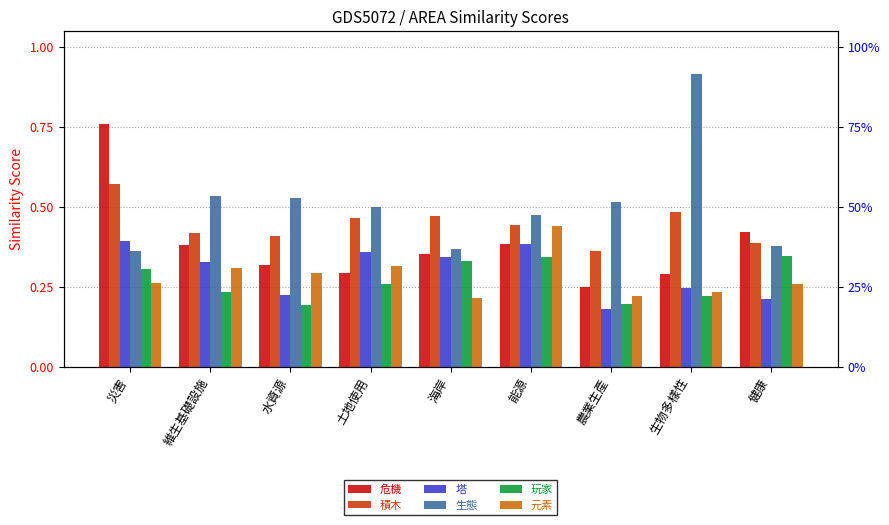

Reading left to right, transcribe all the data shown in this chart.

危機: 0.8	0.4	0.3	0.3	0.4	0.4	0.2	0.3	0.4
積木: 0.6	0.4	0.4	0.5	0.5	0.4	0.4	0.5	0.4
塔: 0.4	0.3	0.2	0.4	0.3	0.4	0.2	0.2	0.2
生態: 0.4	0.5	0.5	0.5	0.4	0.5	0.5	0.9	0.4
玩家: 0.3	0.2	0.2	0.3	0.3	0.3	0.2	0.2	0.3
元素: 0.3	0.3	0.3	0.3	0.2	0.4	0.2	0.2	0.3